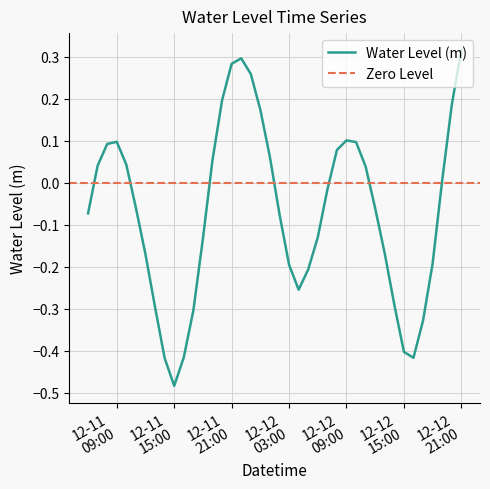

Rank the categories by value from lowest to highest.

2023-12-11 15:00, 2023-12-11 14:00, 2023-12-12 16:00, 2023-12-11 16:00, 2023-12-12 15:00, 2023-12-12 17:00, 2023-12-11 17:00, 2023-12-11 13:00, 2023-12-12 14:00, 2023-12-12 04:00, 2023-12-12 05:00, 2023-12-12 03:00, 2023-12-12 18:00, 2023-12-11 12:00, 2023-12-12 13:00, 2023-12-11 18:00, 2023-12-12 06:00, 2023-12-12 02:00, 2023-12-11 06:00, 2023-12-12 12:00, 2023-12-11 11:00, 2023-12-12 07:00, 2023-12-12 19:00, 2023-12-12 11:00, 2023-12-11 07:00, 2023-12-11 10:00, 2023-12-11 19:00, 2023-12-12 01:00, 2023-12-12 08:00, 2023-12-11 08:00, 2023-12-12 10:00, 2023-12-11 09:00, 2023-12-12 09:00, 2023-12-12 00:00, 2023-12-12 20:00, 2023-12-11 20:00, 2023-12-11 23:00, 2023-12-11 21:00, 2023-12-11 22:00, 2023-12-12 21:00